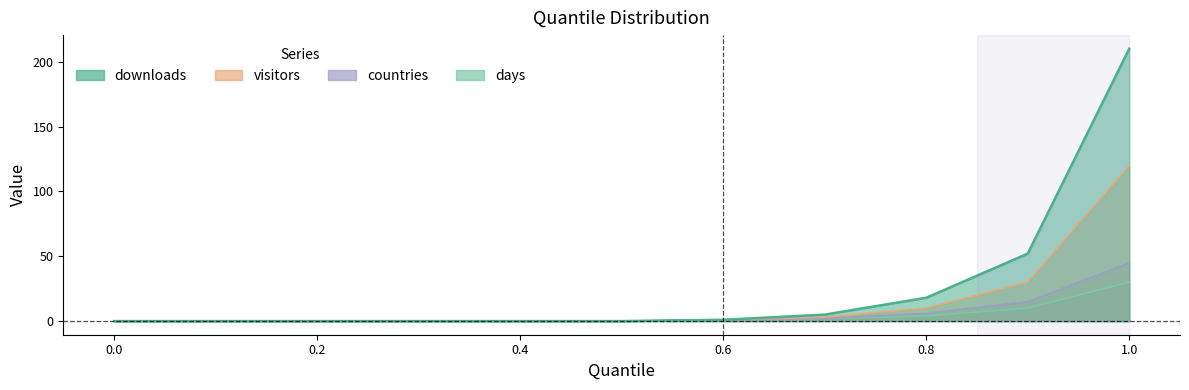

Rank the series at 0.2 from highest to lowest value.

downloads, visitors, countries, days